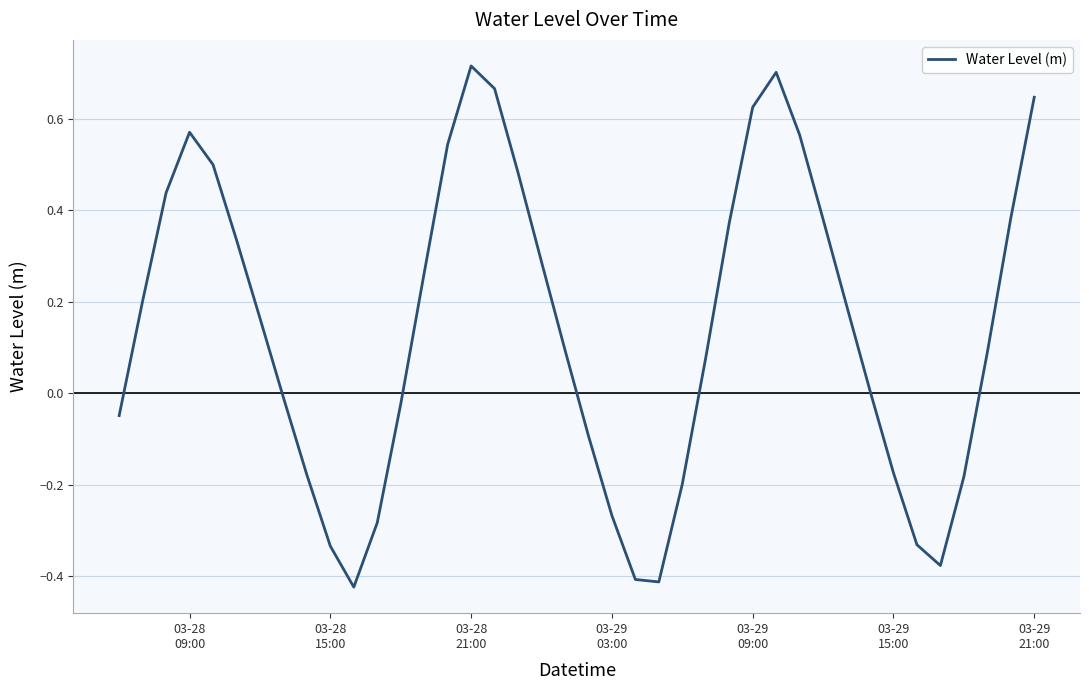

What is the difference between the maximum and minimum values?

1.1